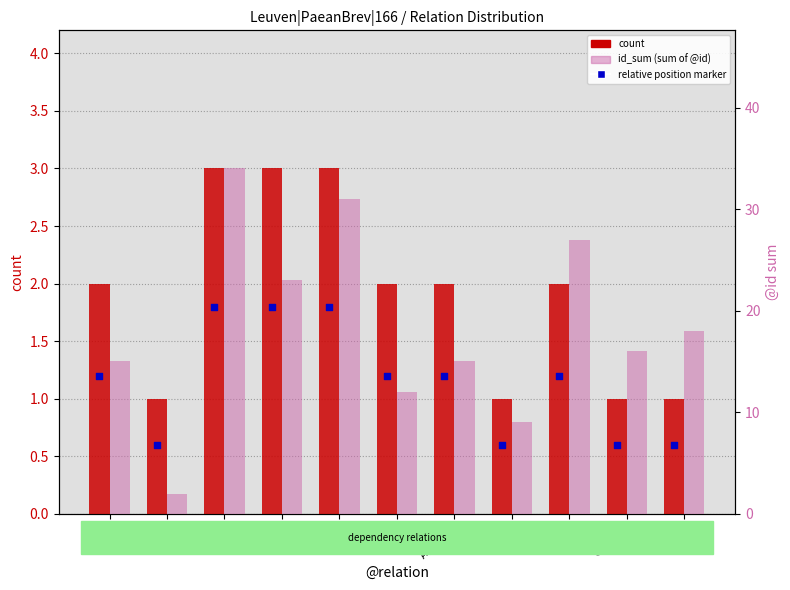

What is the total value across all series at ADV?

14